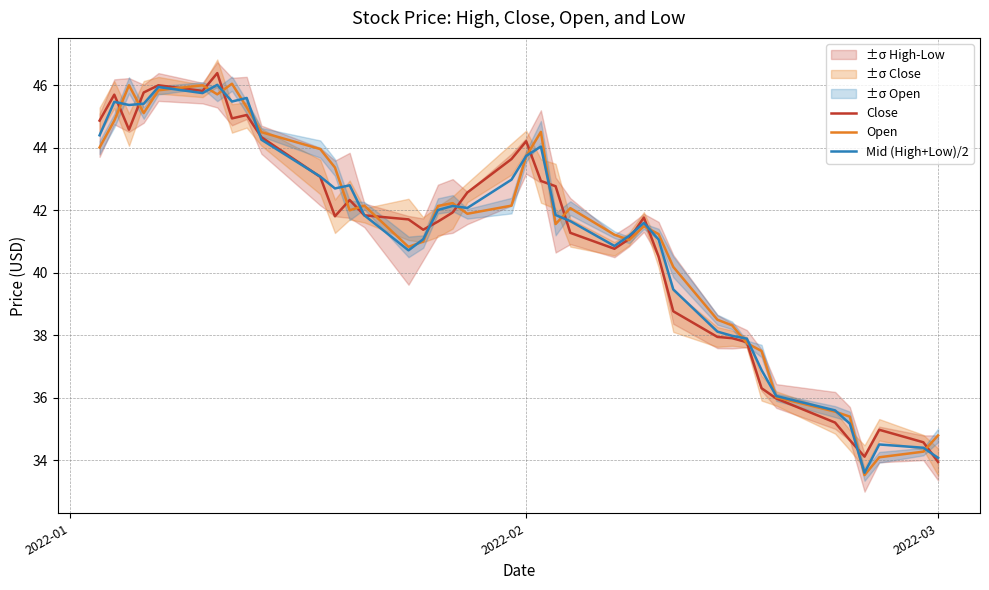

What are all the series names shown in the legend?

Close, Open, Mid (High+Low)/2